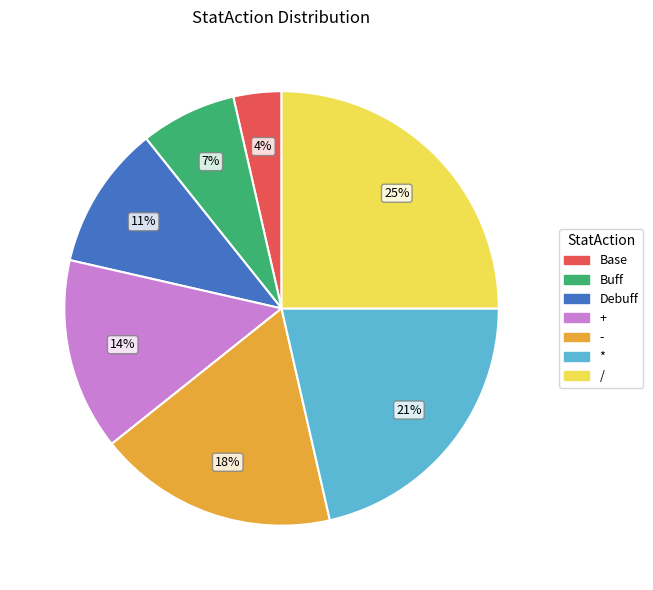

To the nearest percent, what is the average slice percentage?

14%